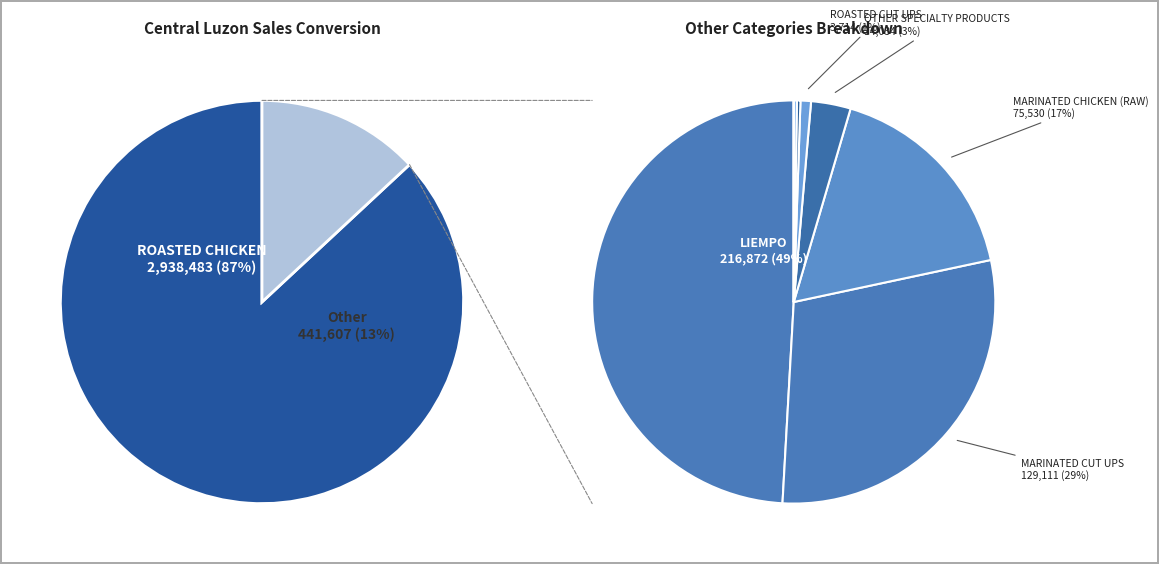

What percentage do OTHER VAP PRODUCTS and MARINATED CUT UPS together represent?

3.9%